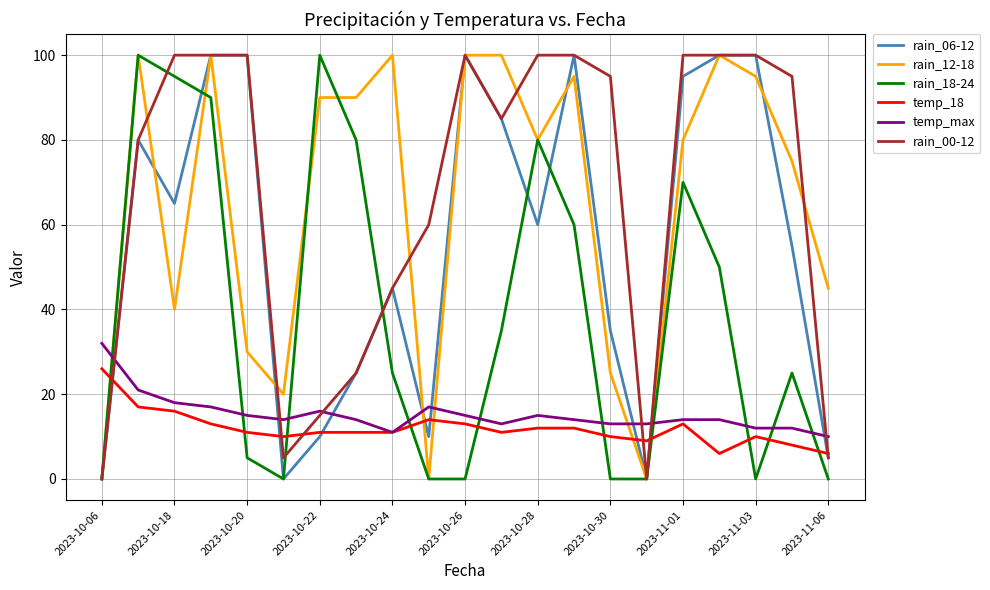

True or false: rain_06-12 and temp_max cross at least once.

True